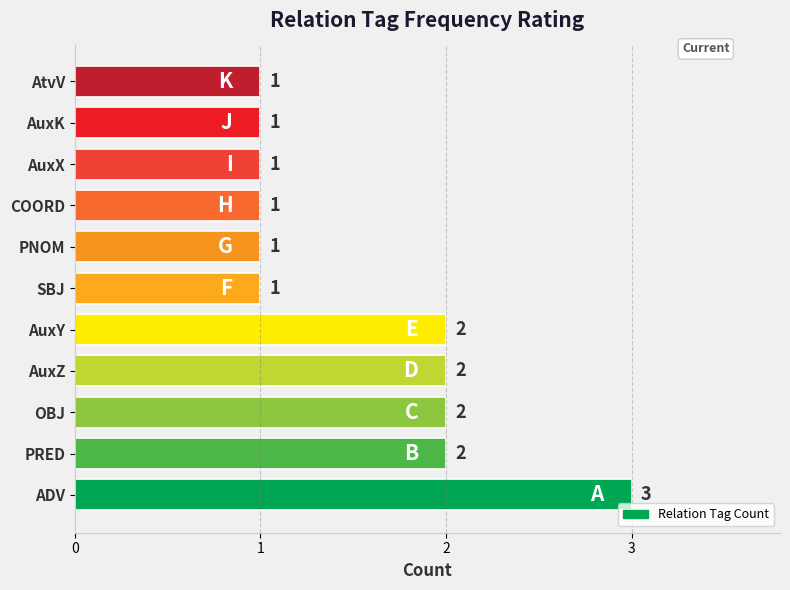

What is the minimum value shown in the chart?

1